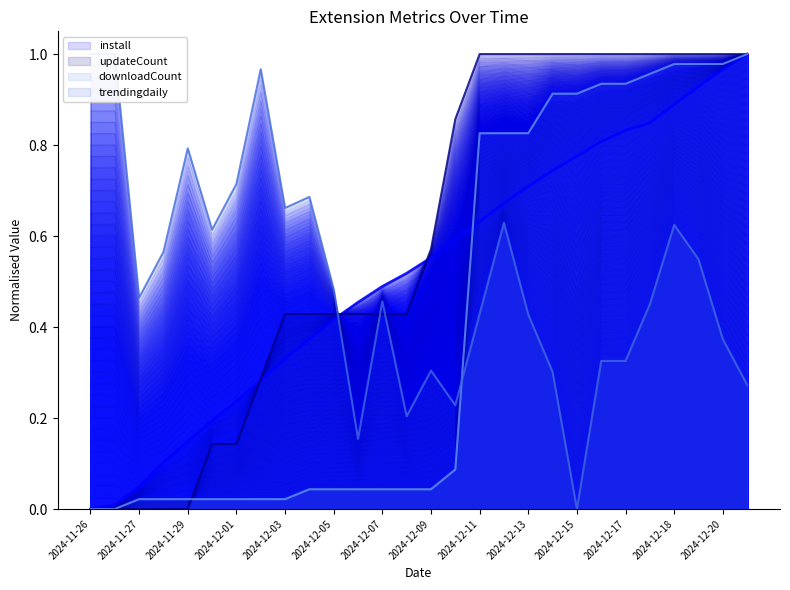

At which category does the chart reach its peak across all series?

2024-12-21